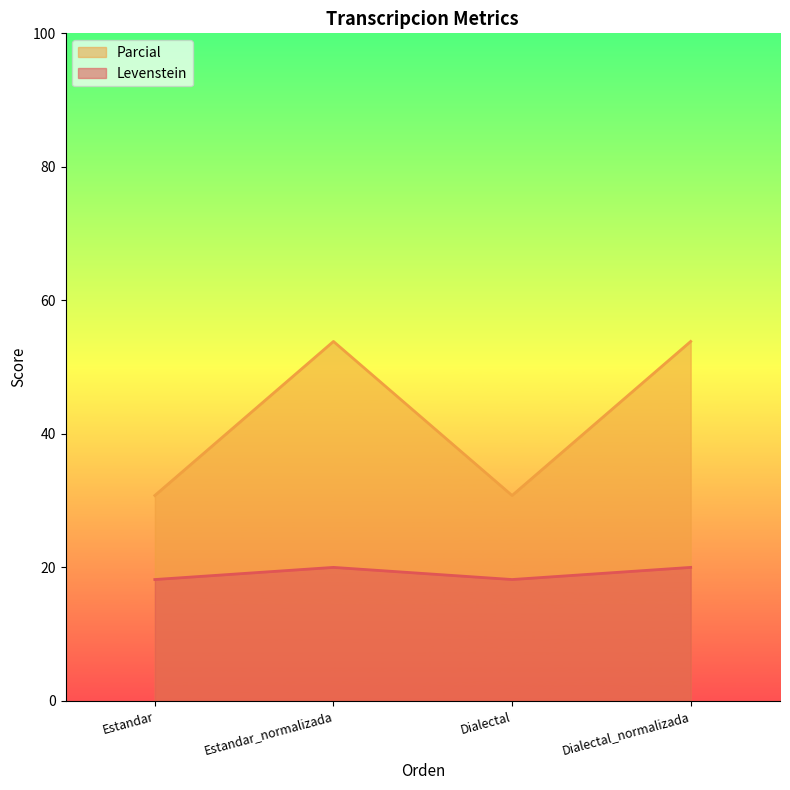

What is the label of the 4th point from the left?

Dialectal_normalizada